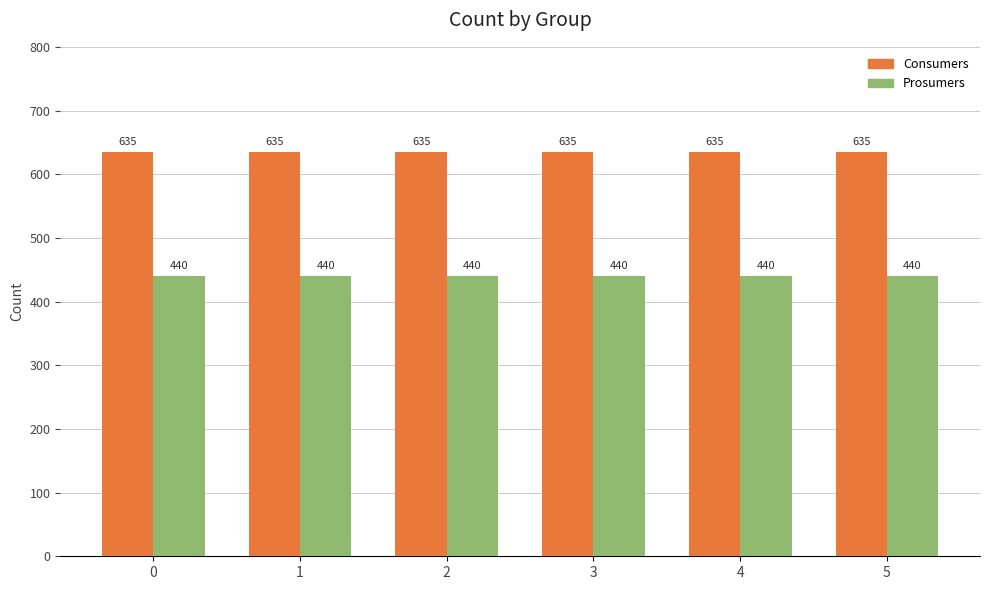

List the series in order of their peak value, highest first.

Consumers, Prosumers